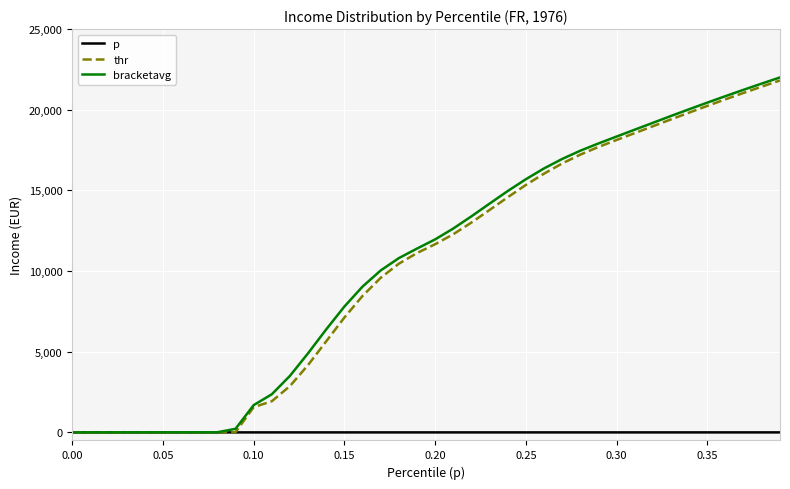

What is the highest value of the thr series?

21814.3